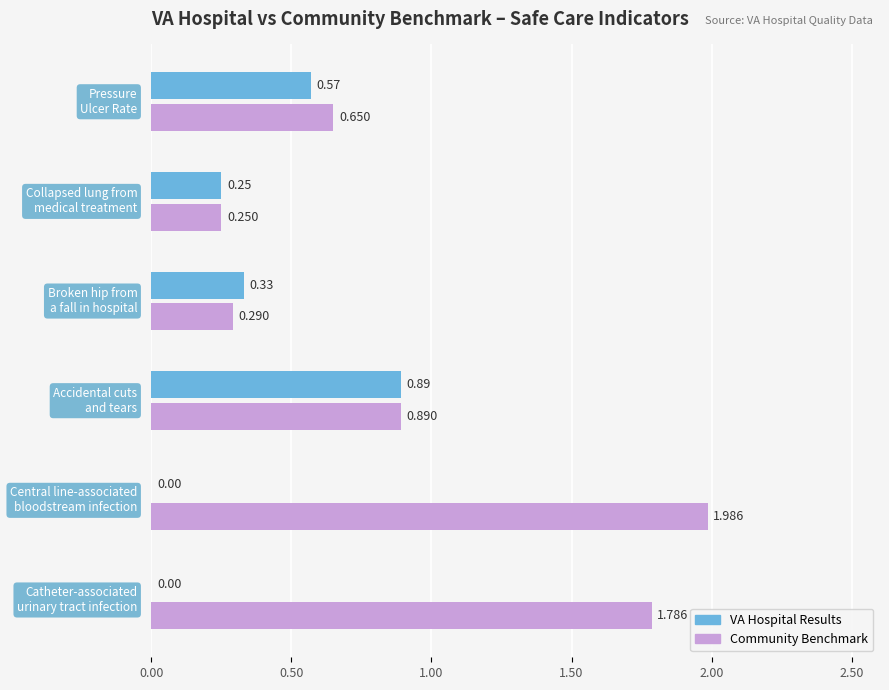

Count the number of data series in this chart.

2